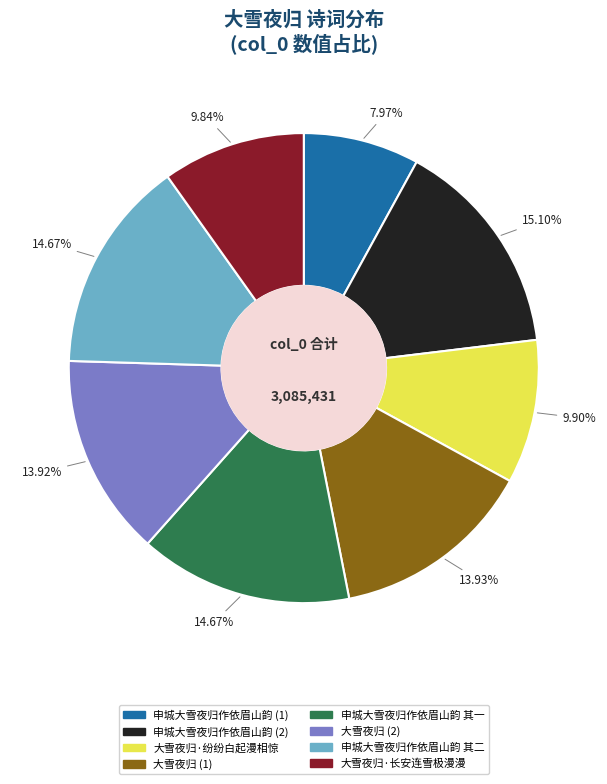

Does any single category account for the majority?

No